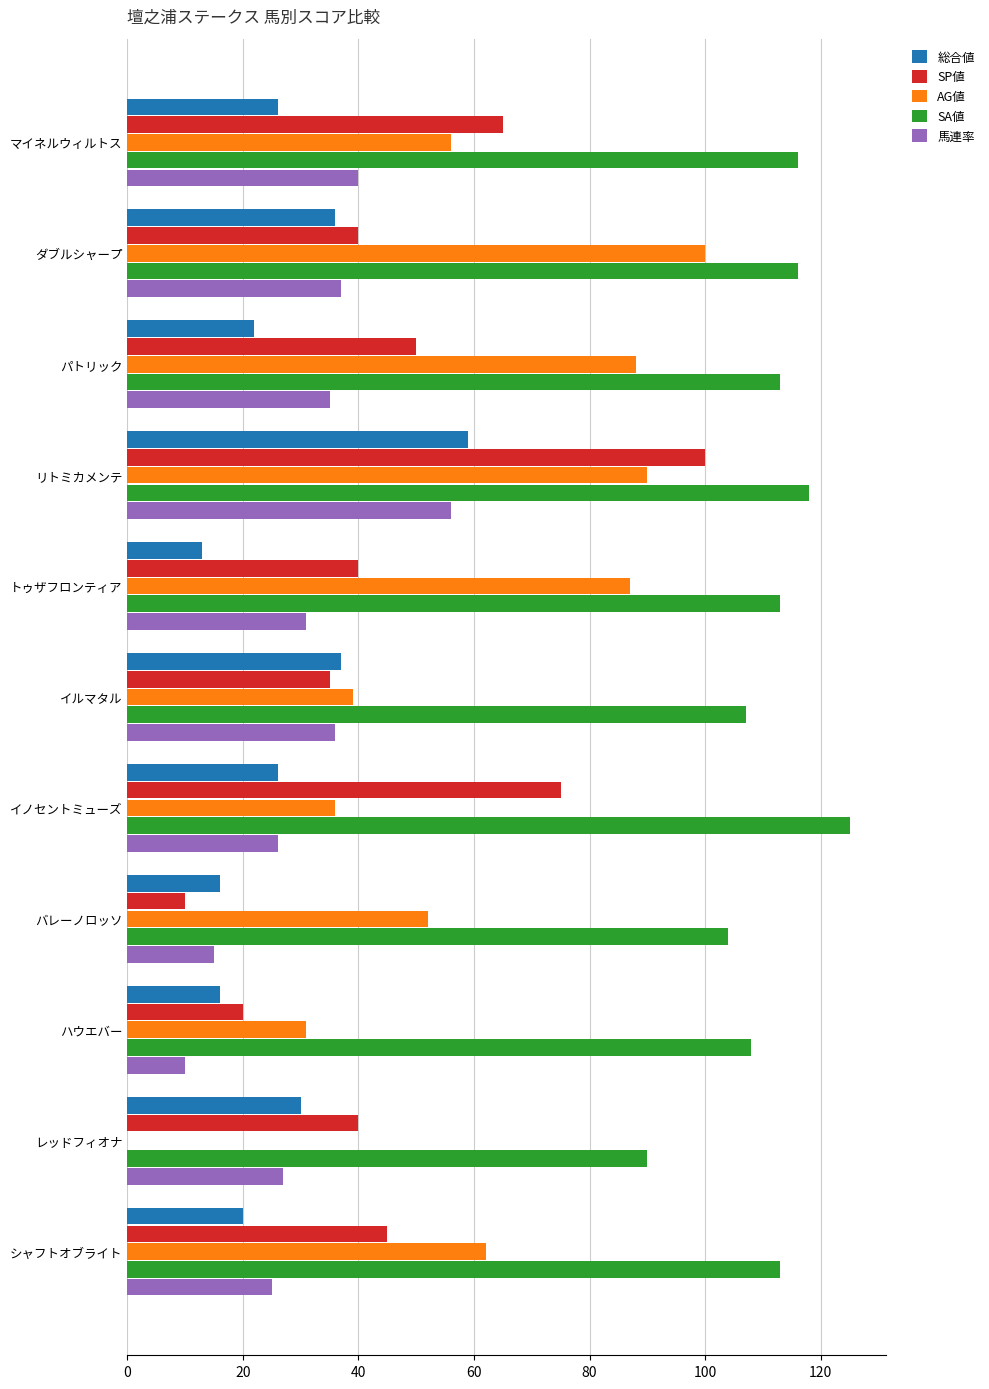

What is the sum of all SP値 values?

520